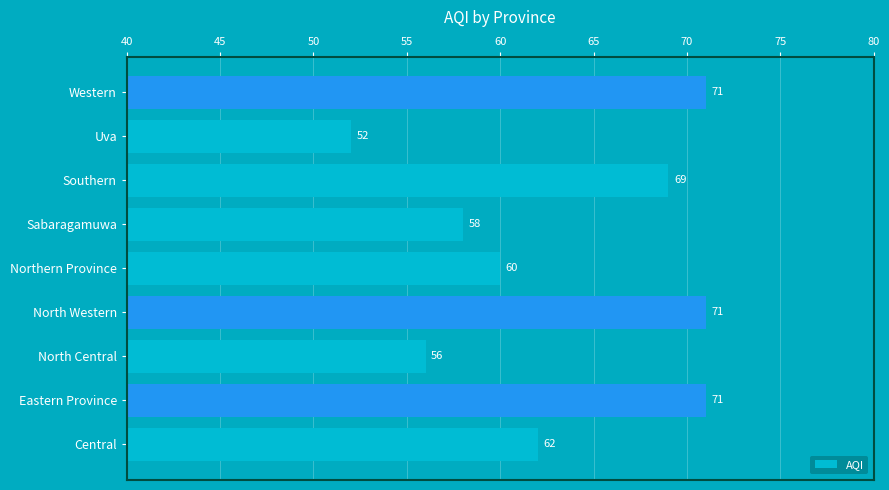

Are the bars grouped side by side (vs. stacked)?

No